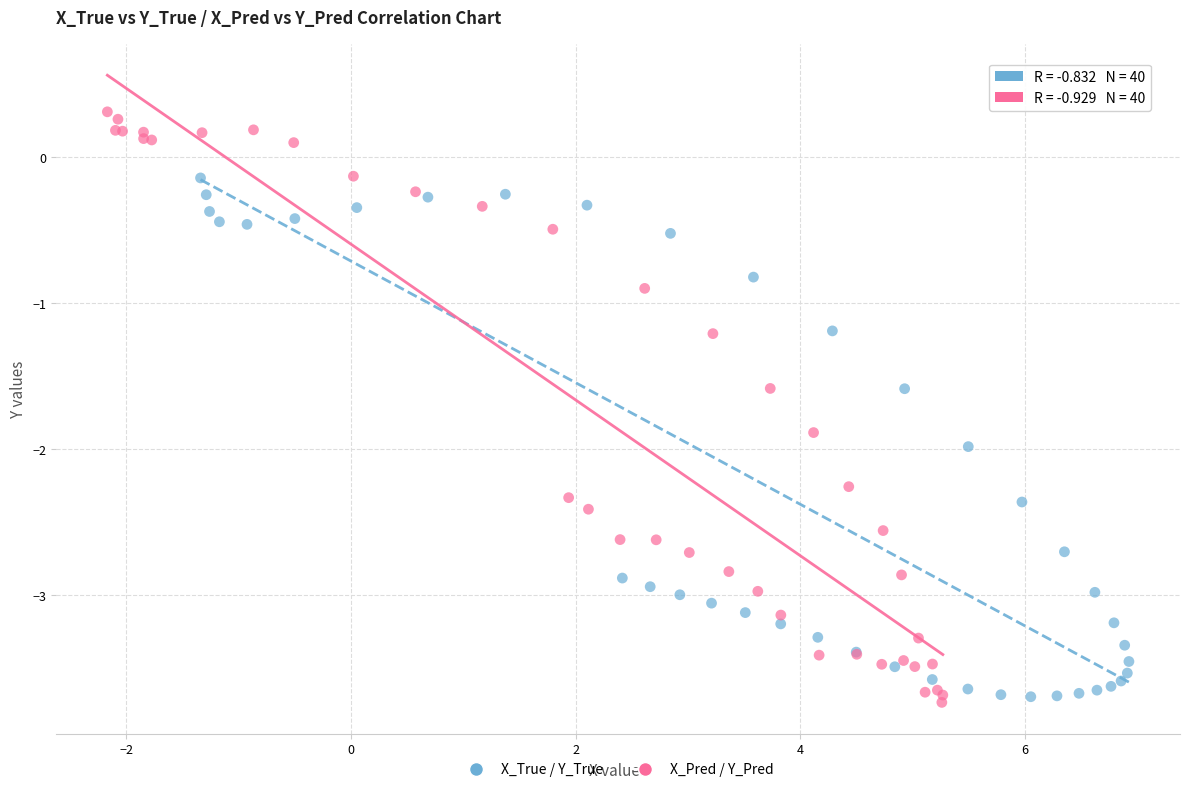

Which series reaches the minimum Y coordinate?

X_Pred / Y_Pred